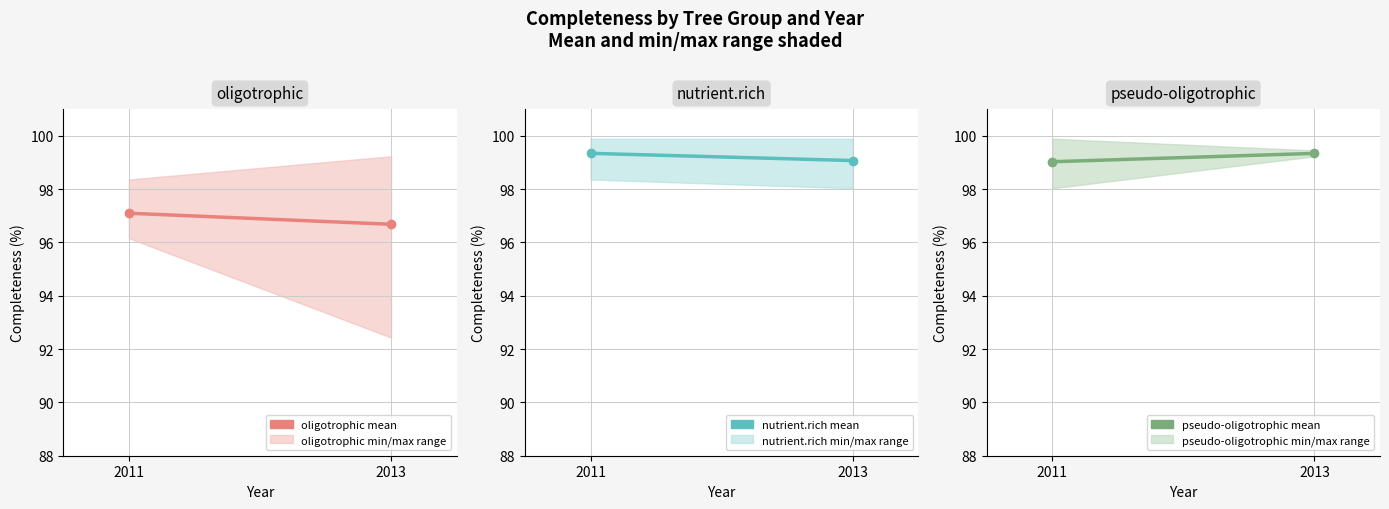

Which series has the largest range (max minus min)?

oligotrophic mean